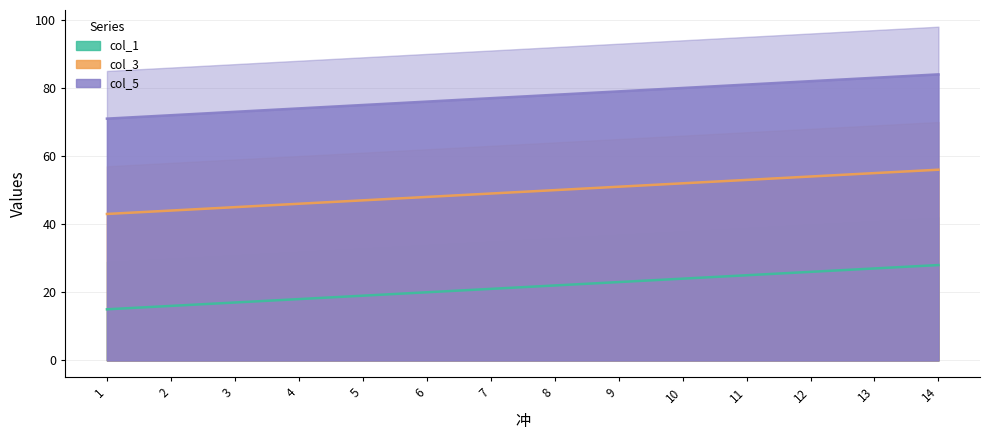

What is the total value across all series at 3?

135